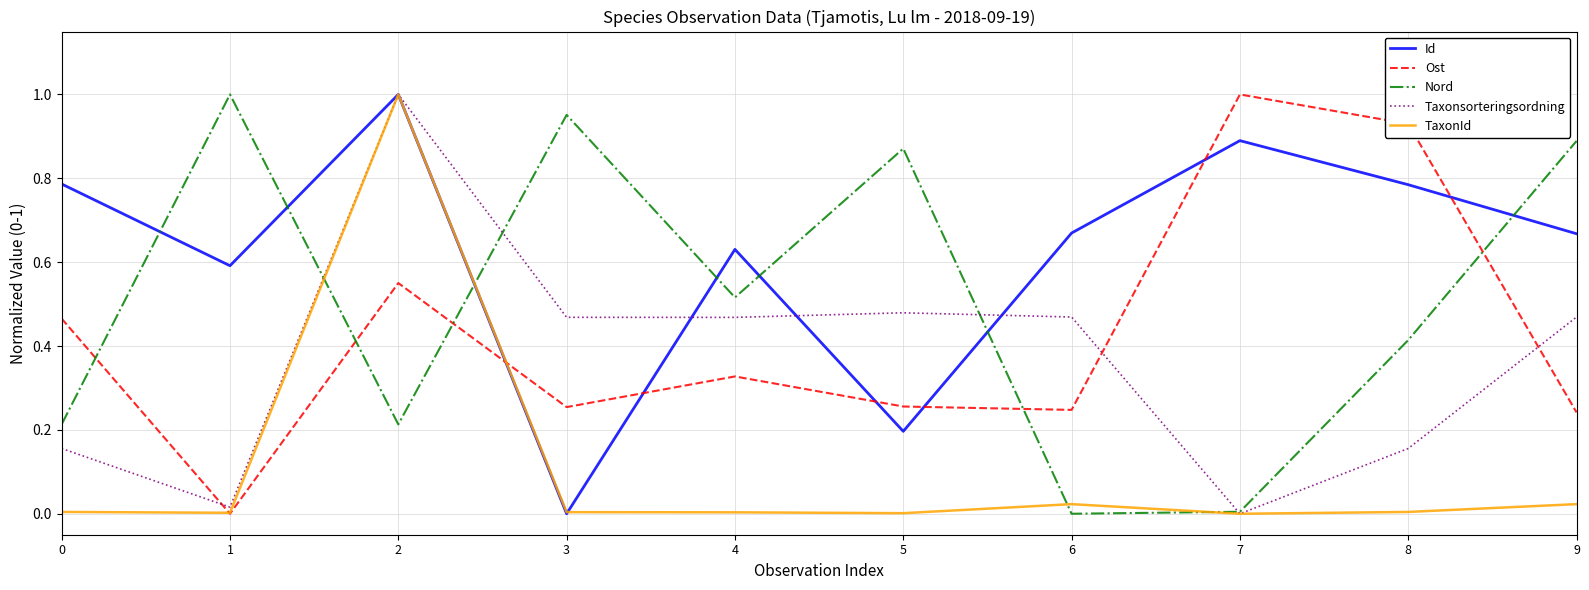

True or false: Taxonsorteringsordning and Ost cross at least once.

True